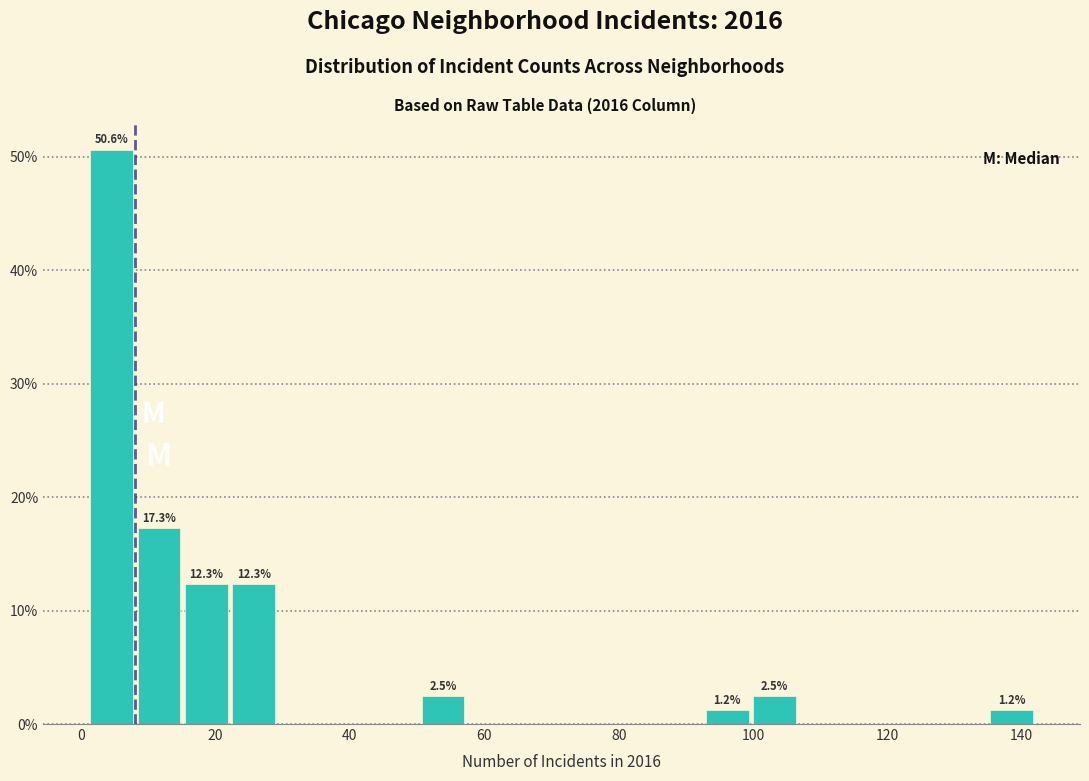

Around what value on the x-axis is the tallest bar? Give the approximate position of its centre, as read against the axis.

4